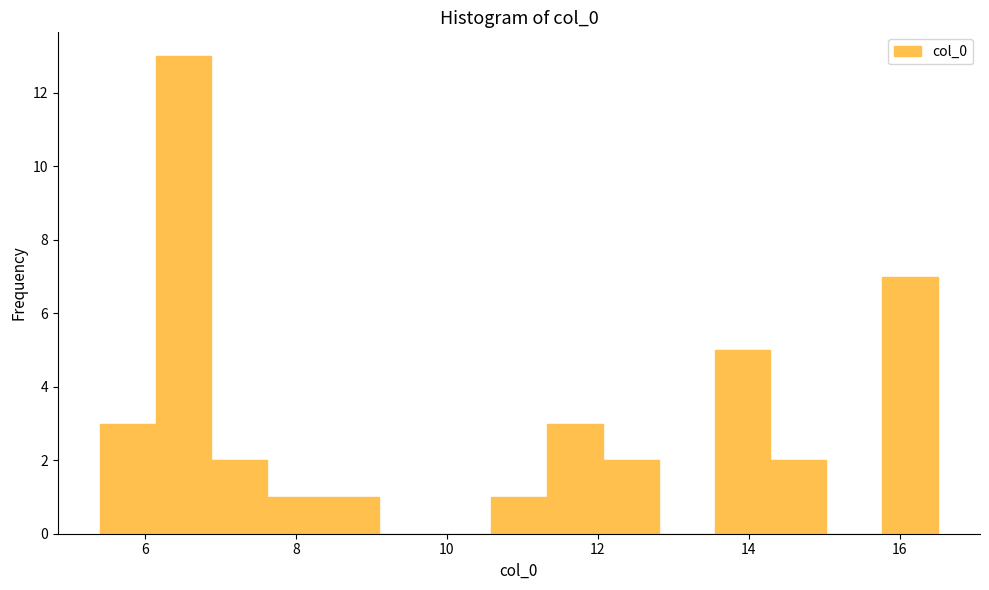

Around what value on the x-axis is the tallest bar? Give the approximate position of its centre, as read against the axis.

6.6